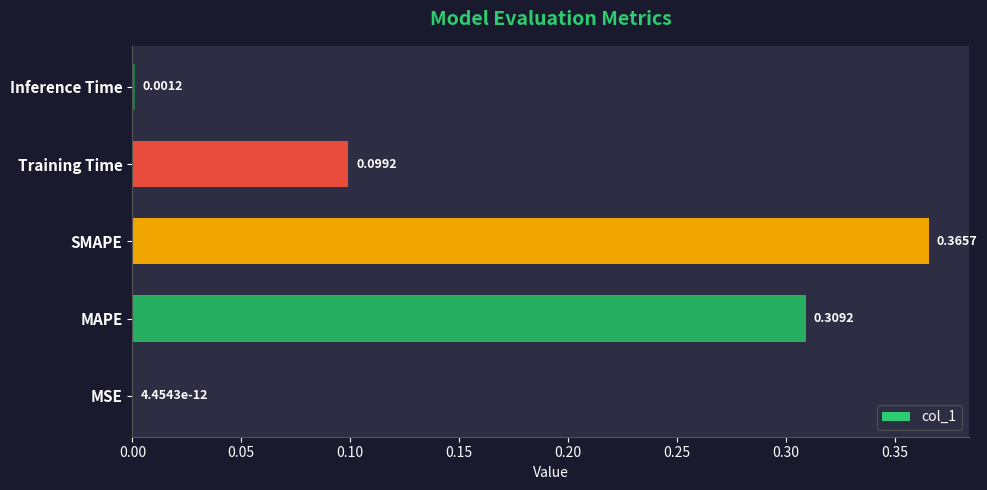

What is the sum of all values?

0.8